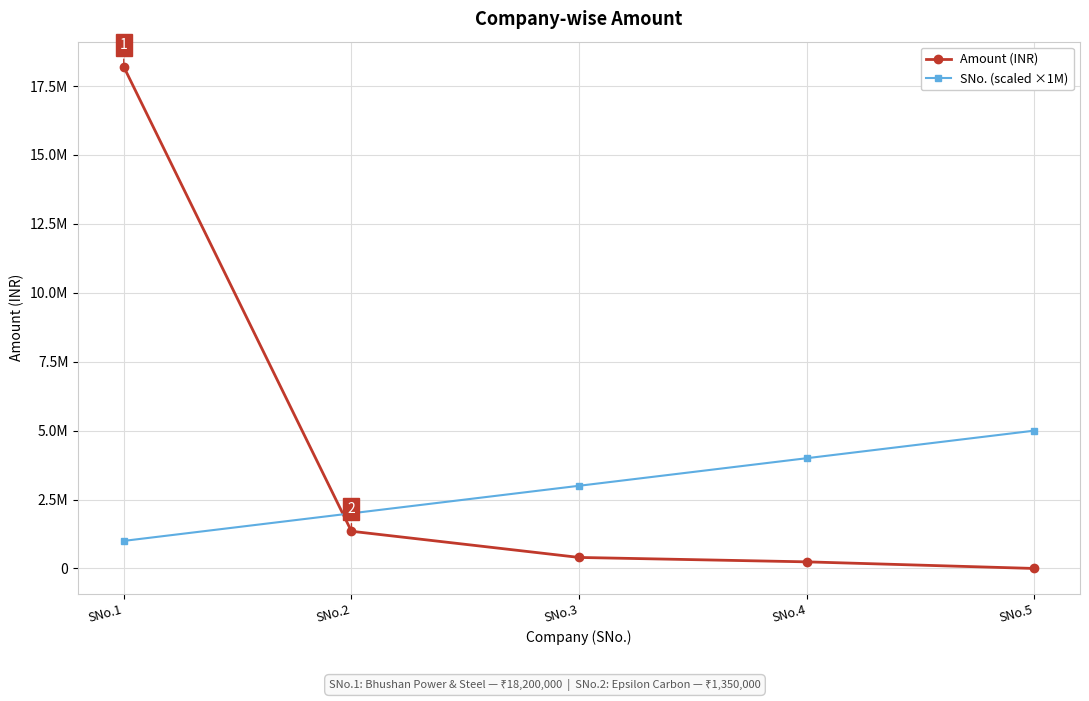

What are all the series names shown in the legend?

Amount (INR), SNo. (scaled ×1M)